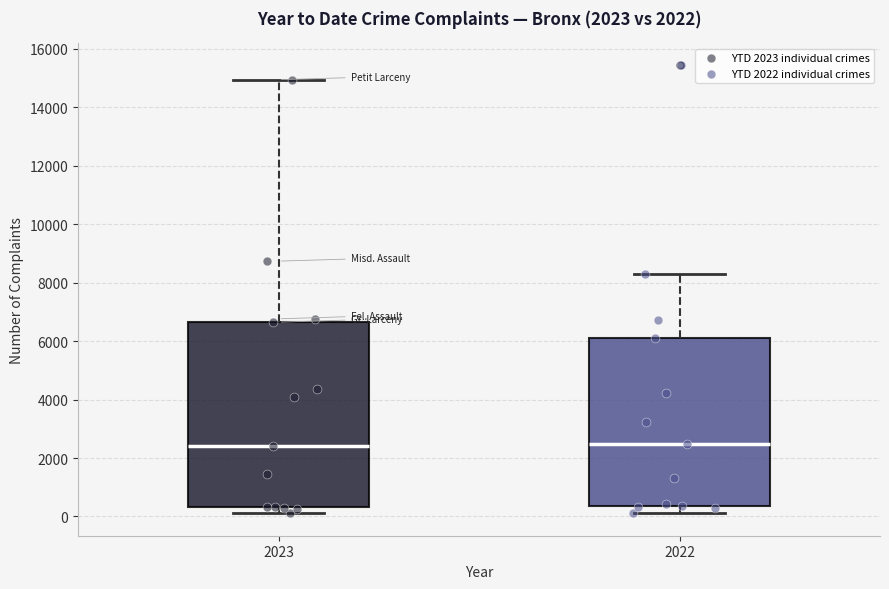

Comparing the boxes themselves (not the whiskers), which one is the tallest?

2023